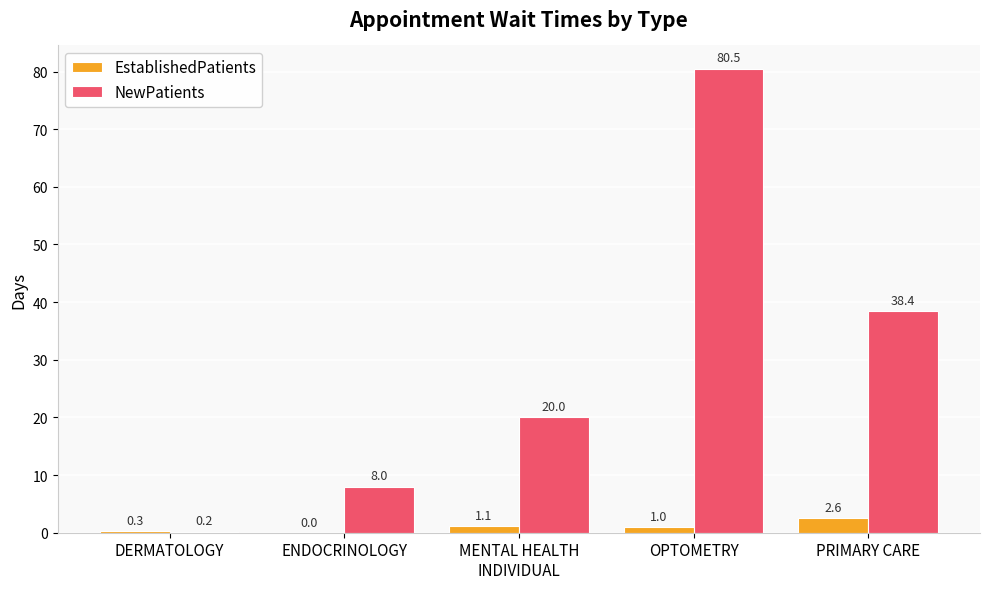

What is the total value across all series at OPTOMETRY?

81.5